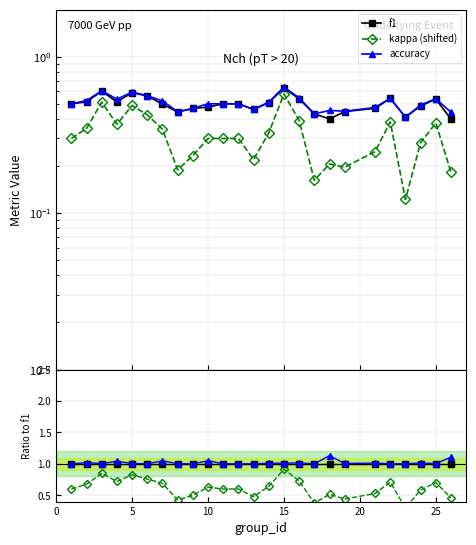

True or false: accuracy has a value of 0.7 at 24.

False